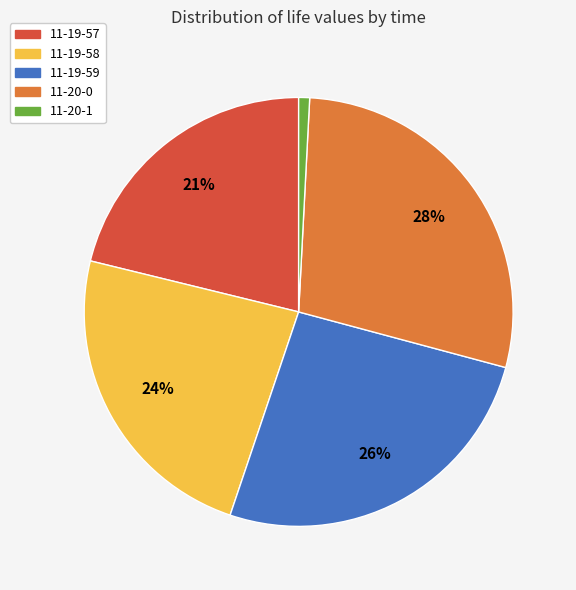

How many segments does this pie chart have?

5